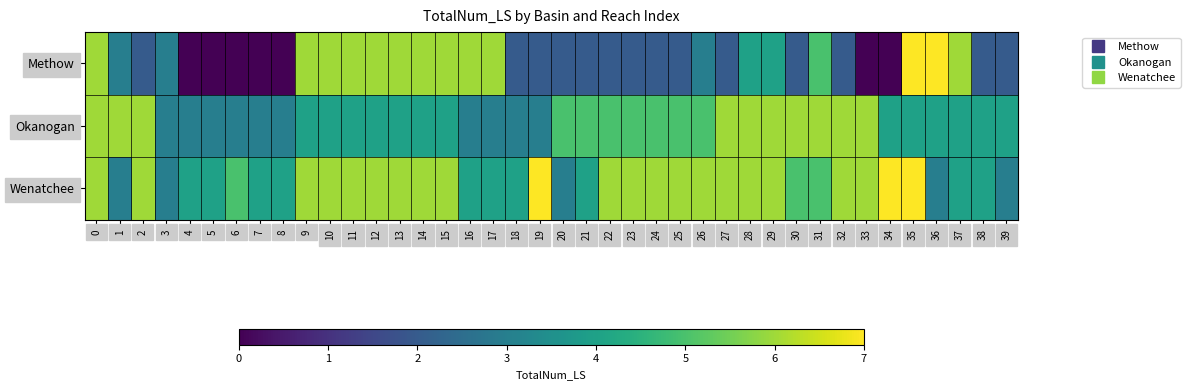

How many data points does each series have?

40